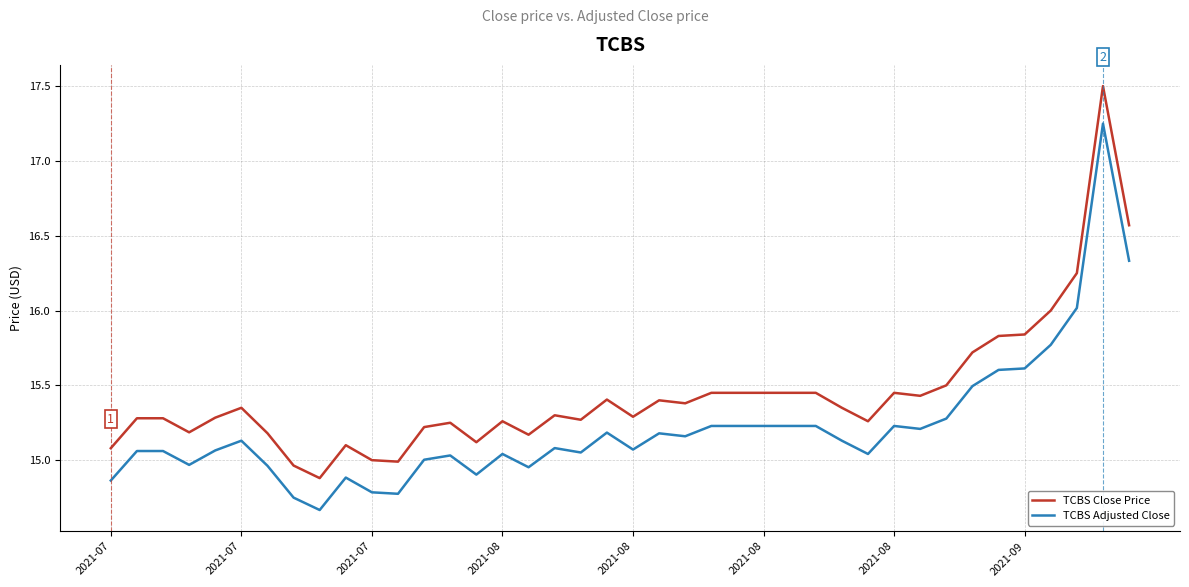

Count the number of data series in this chart.

2